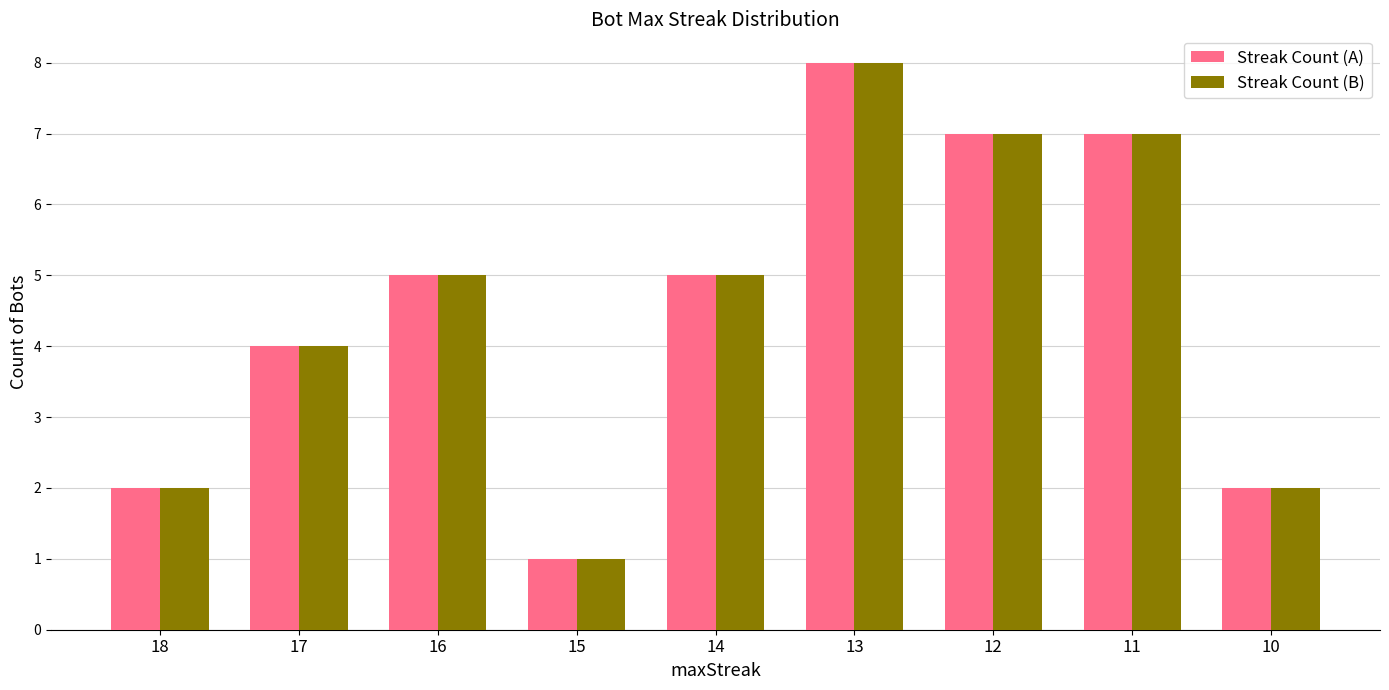

How many data points in Streak Count (B) are less than 5?

4